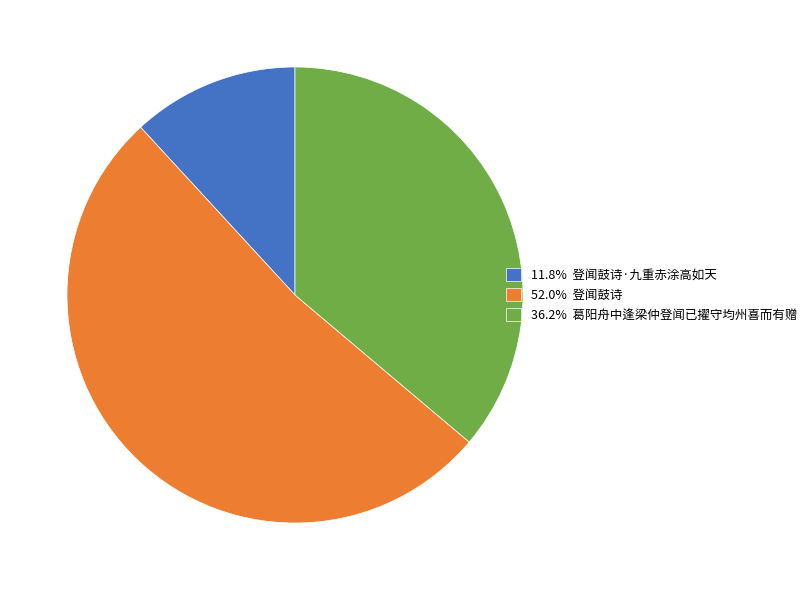

Approximately how many times larger is the value at 36.2% 葛阳舟中逢梁仲登闻已擢守均州喜而有赠 compared to 52.0% 登闻鼓诗?

0.7